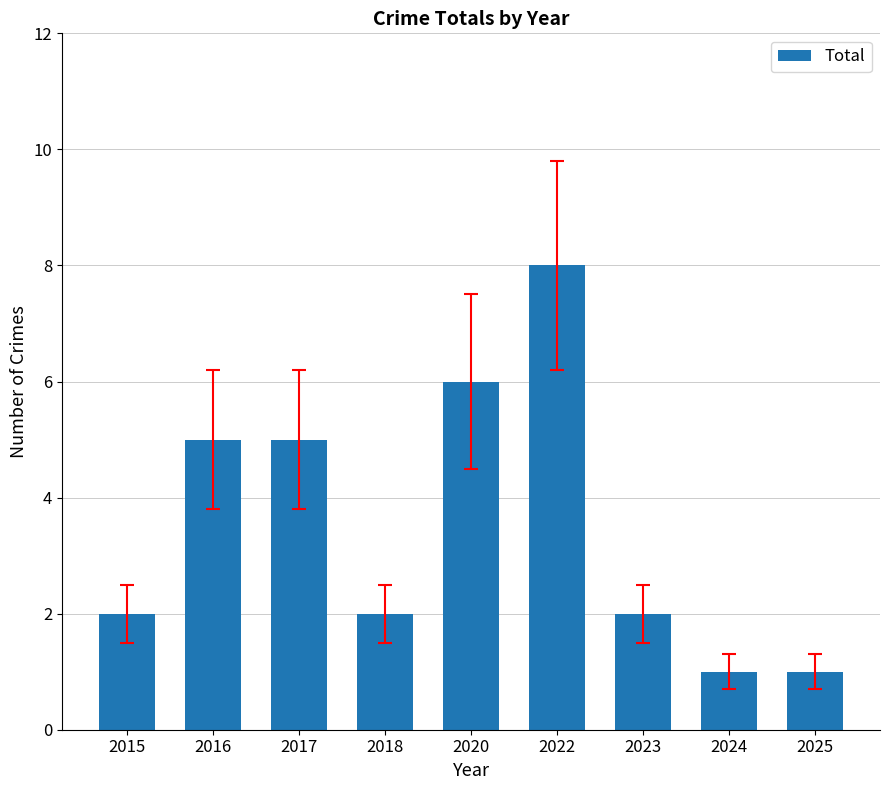

What is the minimum value shown in the chart?

1